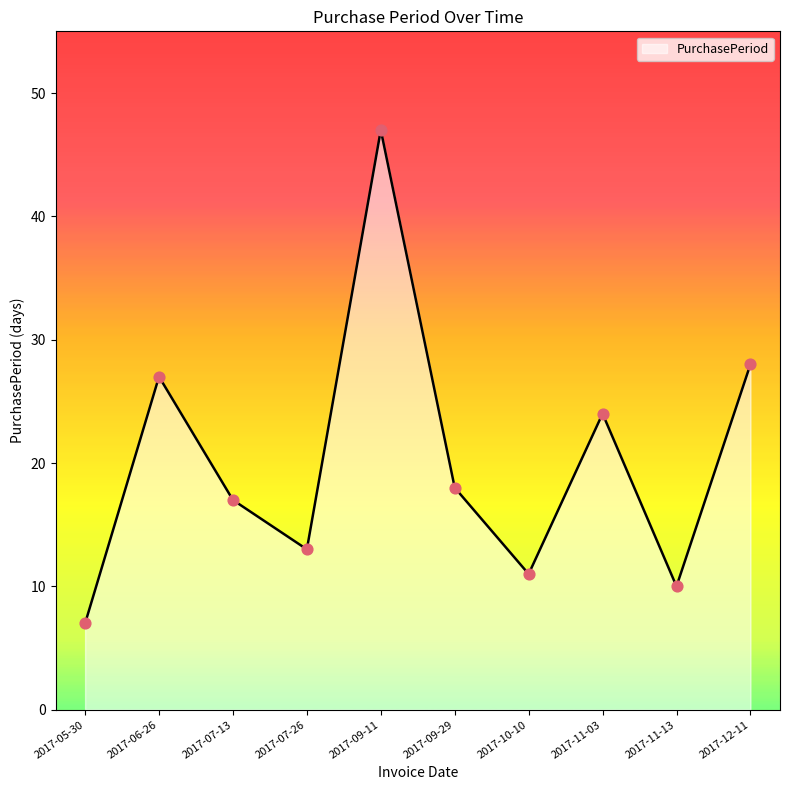

Which has a higher value, 2017-12-11 or 2017-09-29?

2017-12-11